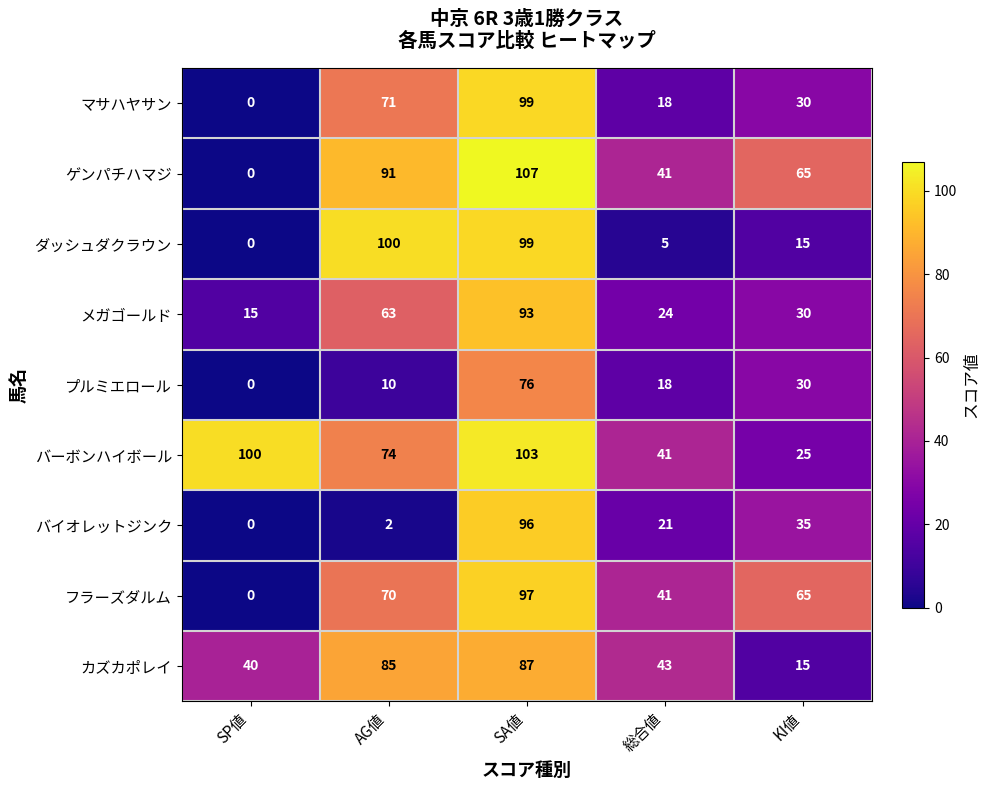

Rank the series at AG値 from highest to lowest value.

ダッシュダクラウン, ゲンパチハマジ, カズカポレイ, バーボンハイボール, マサハヤサン, フラーズダルム, メガゴールド, プルミエロール, バイオレットジンク